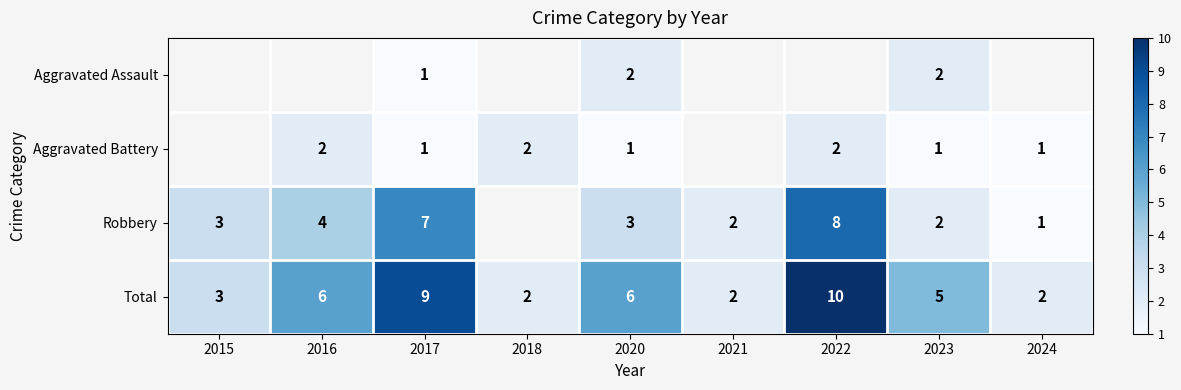

True or false: Total has a value of 2 at 2024.

True